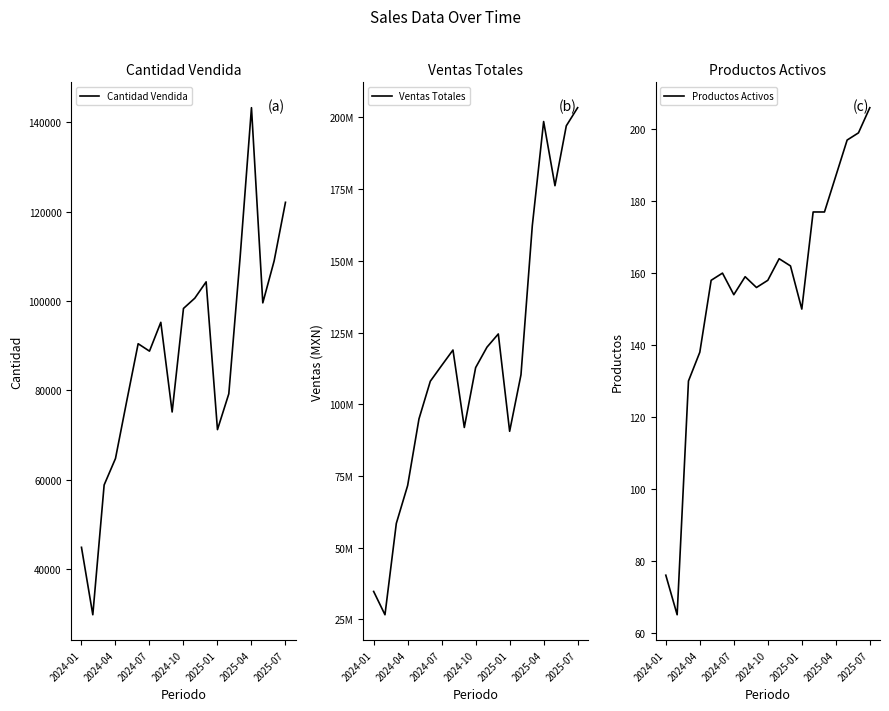

Reading left to right, list all the values displayed in this chart.

Cantidad Vendida: 44835.0	29730.0	58803.0	64728.0	77688.0	90439.0	88778.0	95232.0	75151.0	98339.0	100643.0	104299.0	71200.0	79222.0	109869.0	143311.0	99591.0	108990.0	122115.0
Ventas Totales: 34712732.8	26585312.7	58429732.4	71652105.8	94883096.4	108016289.7	113497455.1	118910159.2	91898356.5	112775123.9	119900913.9	124509046.4	90562754.4	110257427.7	162254894.9	198582547.0	176207480.1	197089945.8	203413555.2
Productos Activos: 76.0	65.0	130.0	138.0	158.0	160.0	154.0	159.0	156.0	158.0	164.0	162.0	150.0	177.0	177.0	187.0	197.0	199.0	206.0